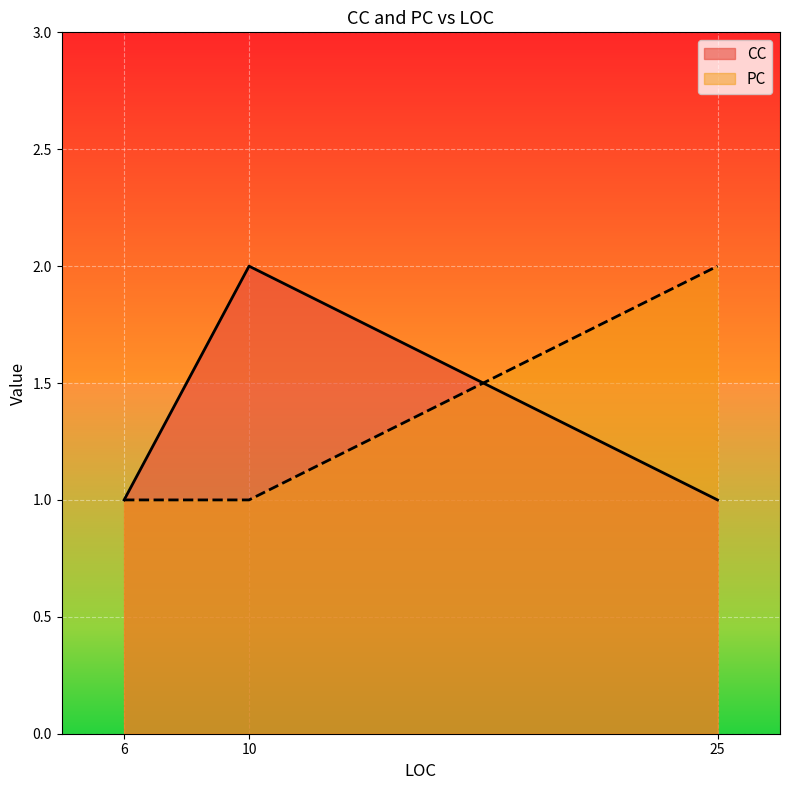

Which category has the lowest value across all series?

6